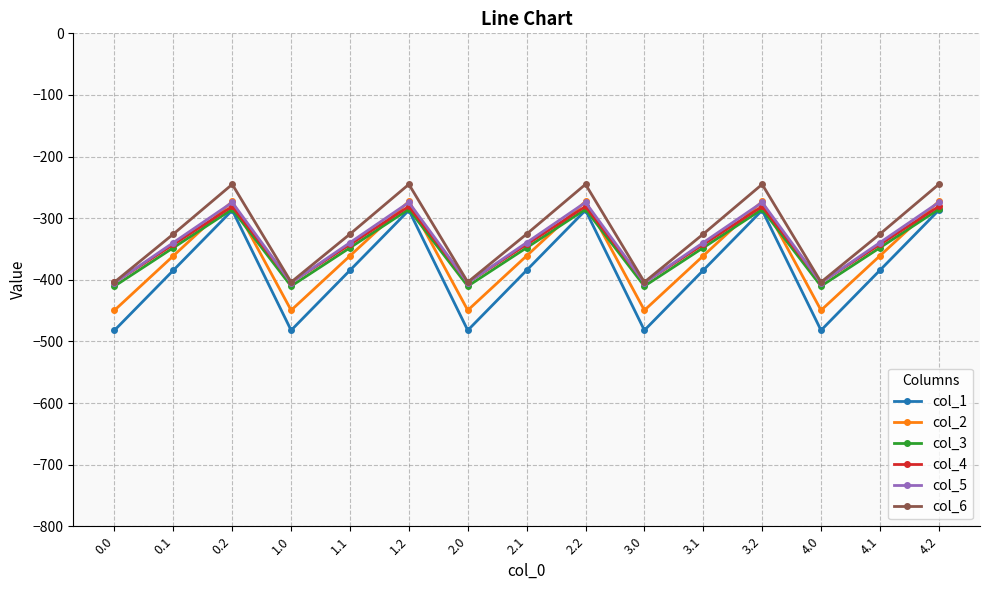

What is the smallest value displayed?

-482.0